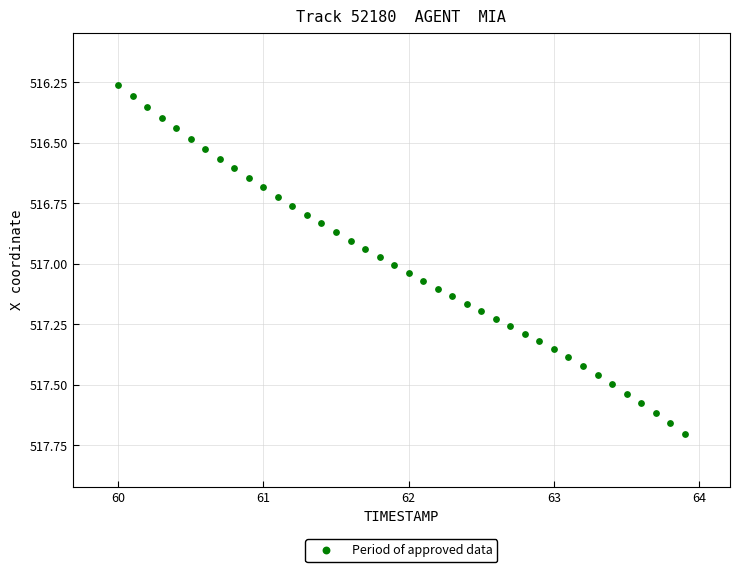

What is the range of X values (max minus min)?

3.9